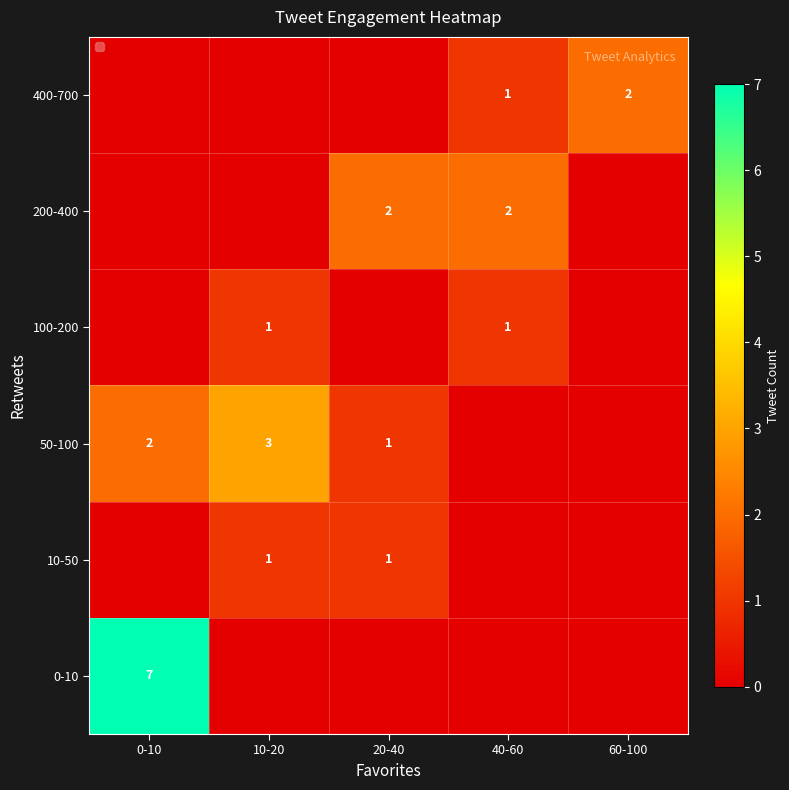

At which category does the chart reach its peak across all series?

0-10